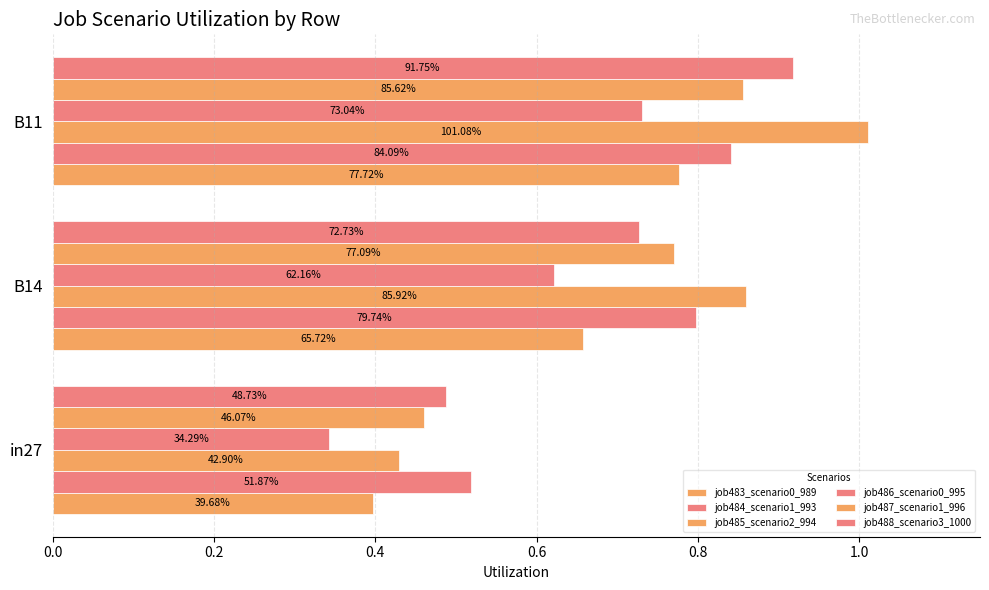

What is the average value of the job487_scenario1_996 series?

0.7